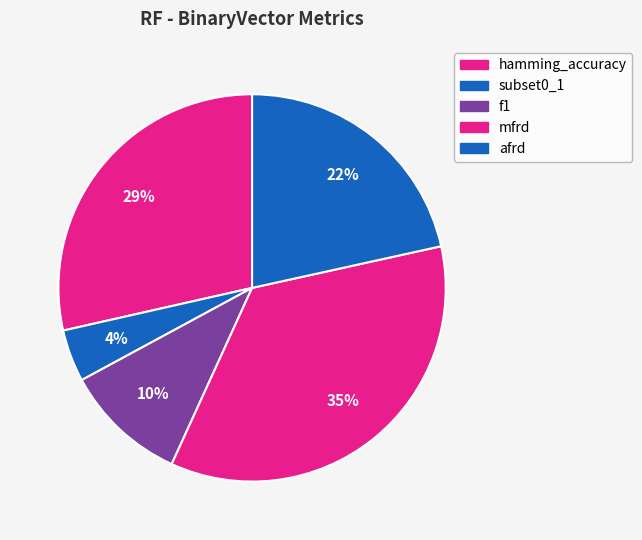

Do hamming_accuracy and f1 together represent more than half of the pie?

No